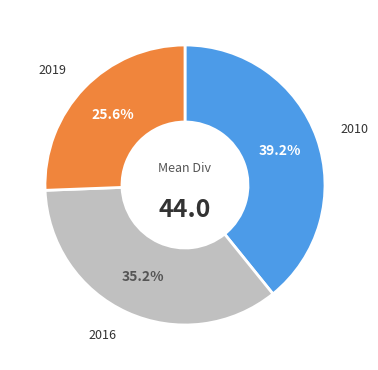

To the nearest percent, what is the difference between the 2016 and 2019 slice percentages?

10%